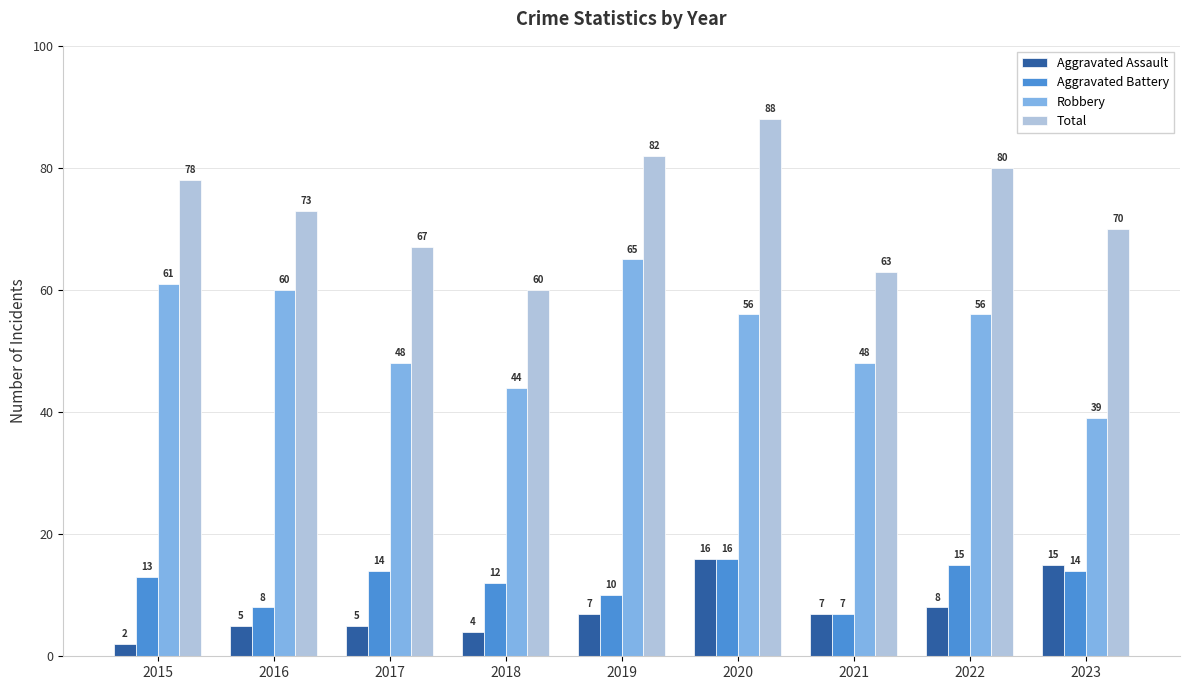

How many distinct data groups are displayed?

4